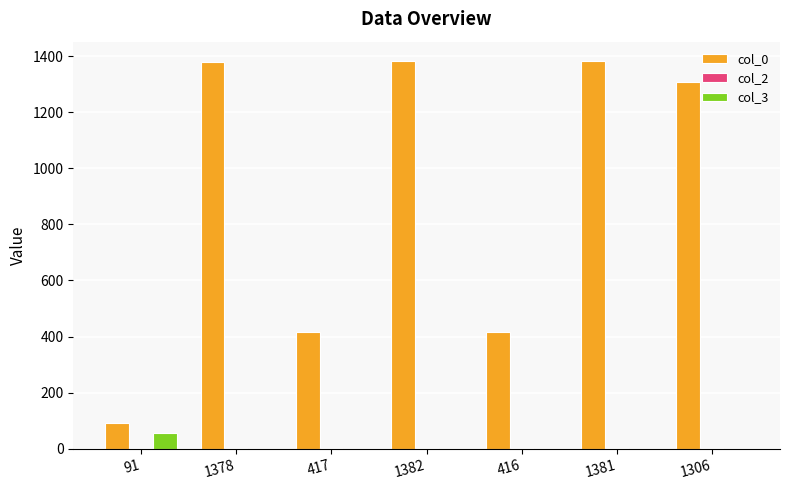

Are the bars grouped side by side (vs. stacked)?

Yes